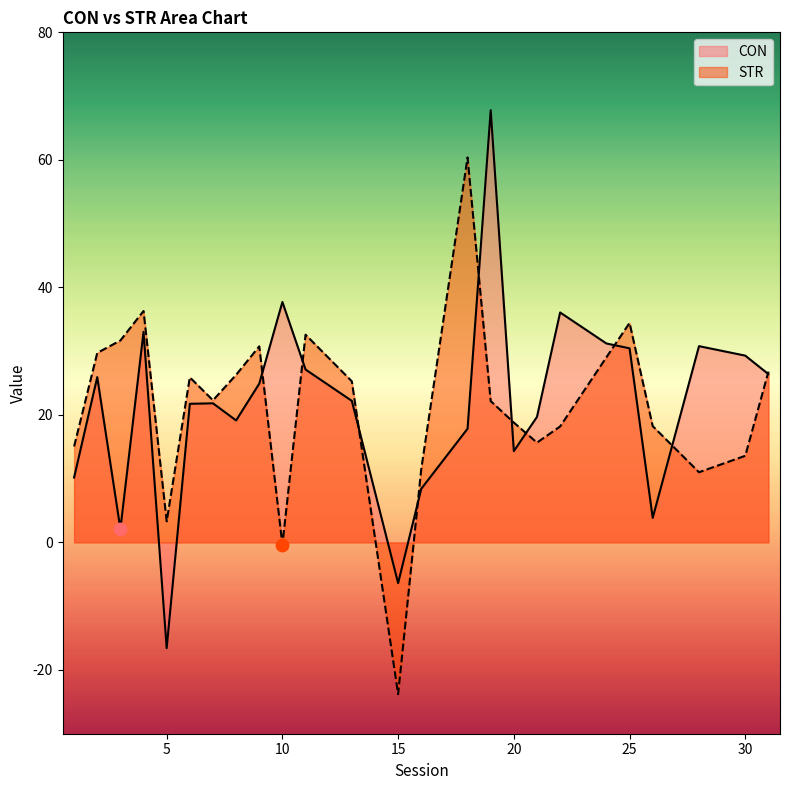

What is the total value across all series at 28?

41.8